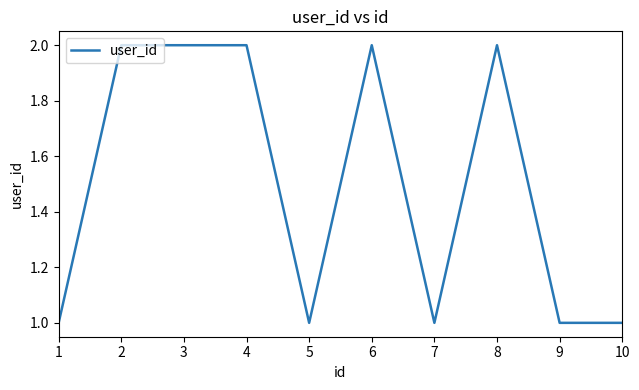

The value at 5 is 1. True or false?

True